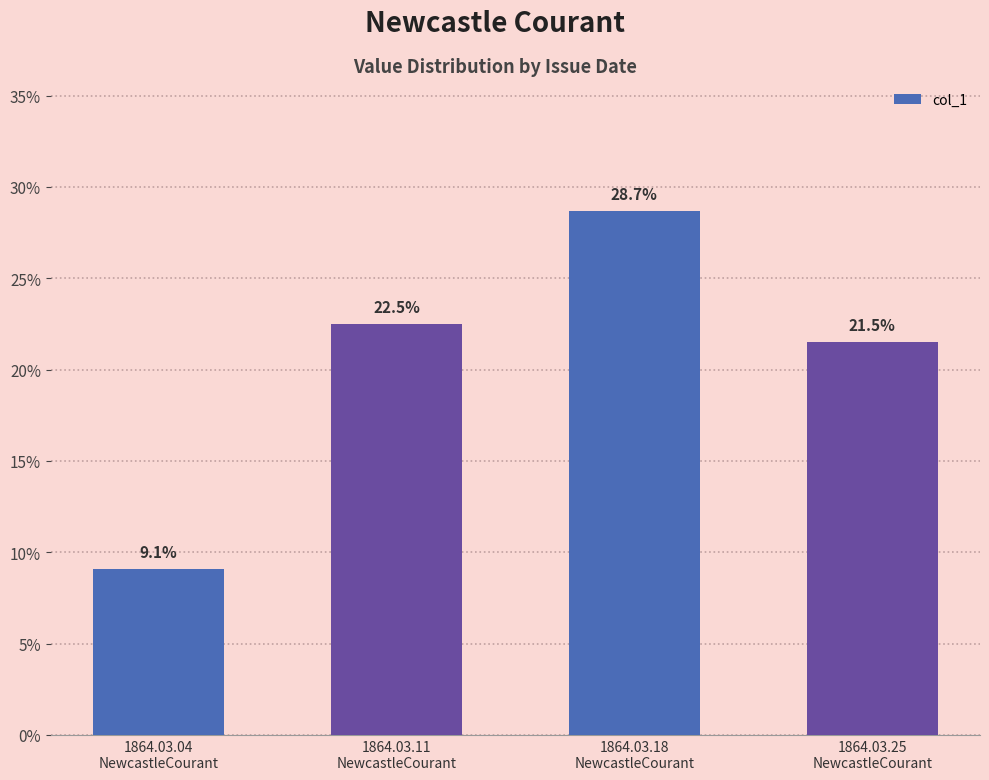

What is the label of the 2nd bar from the right?

1864.03.18
NewcastleCourant